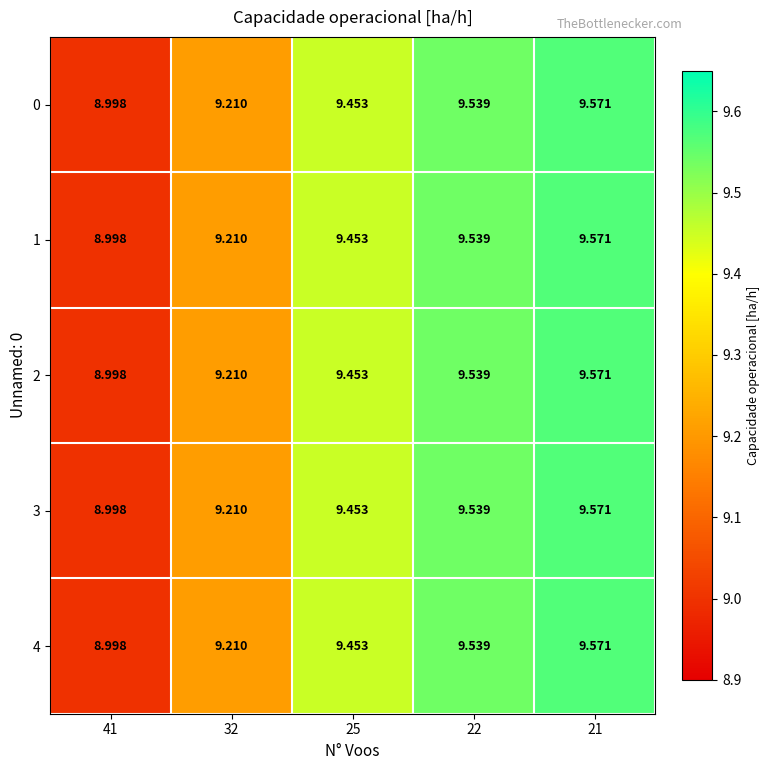

How many values in the 2 series exceed 9?

4